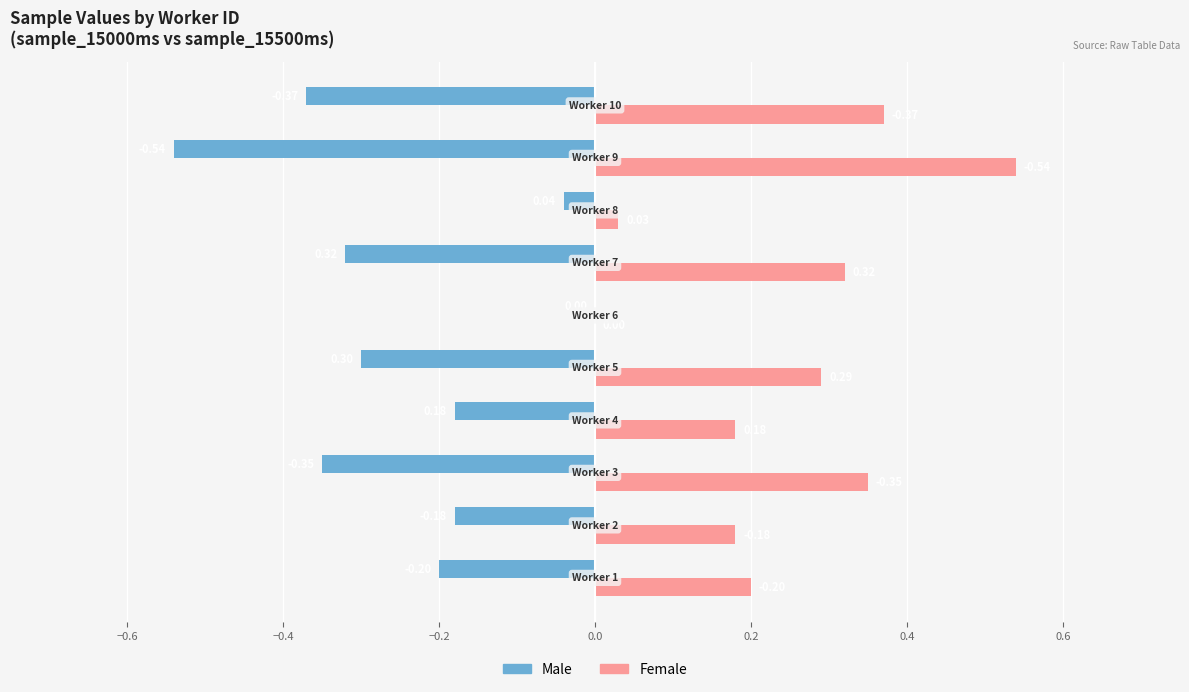

What is the sum of all Male values?

-2.5